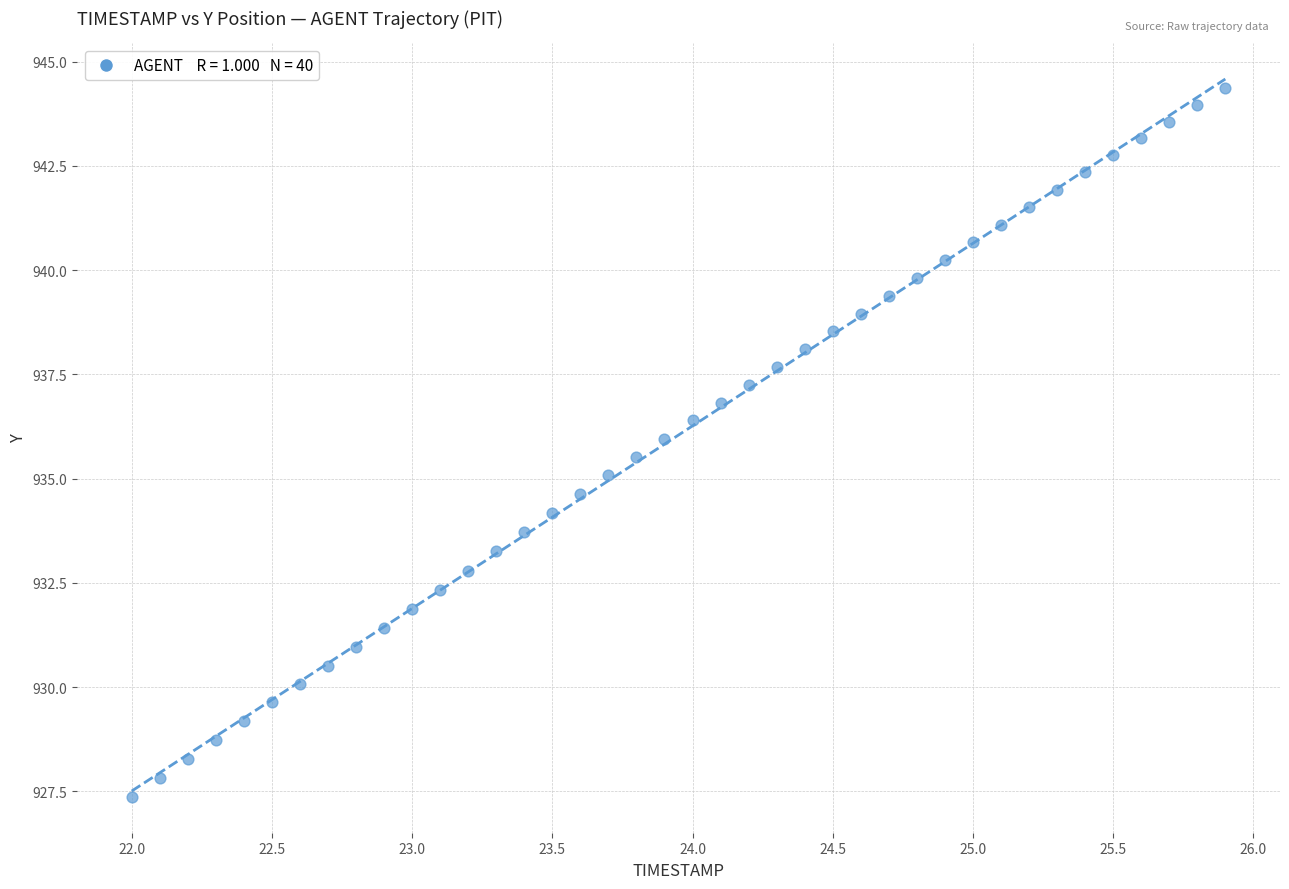

What is the range of Y values (max minus min)?

17.0